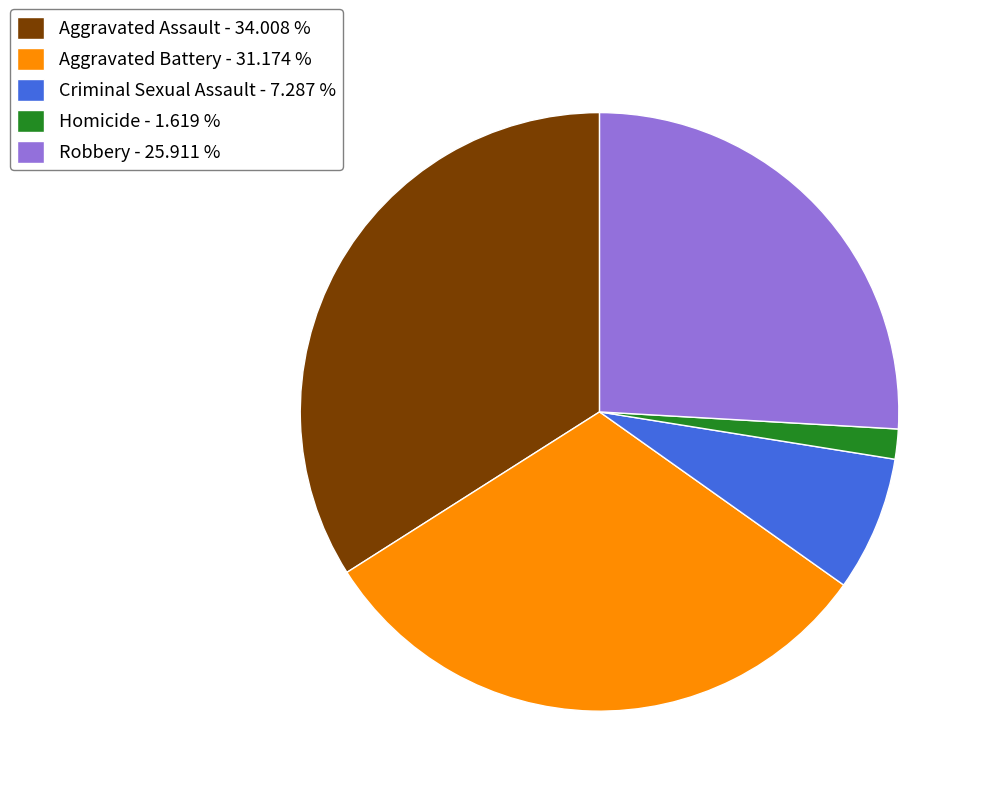

Does Aggravated Assault account for over 50% of the chart?

No